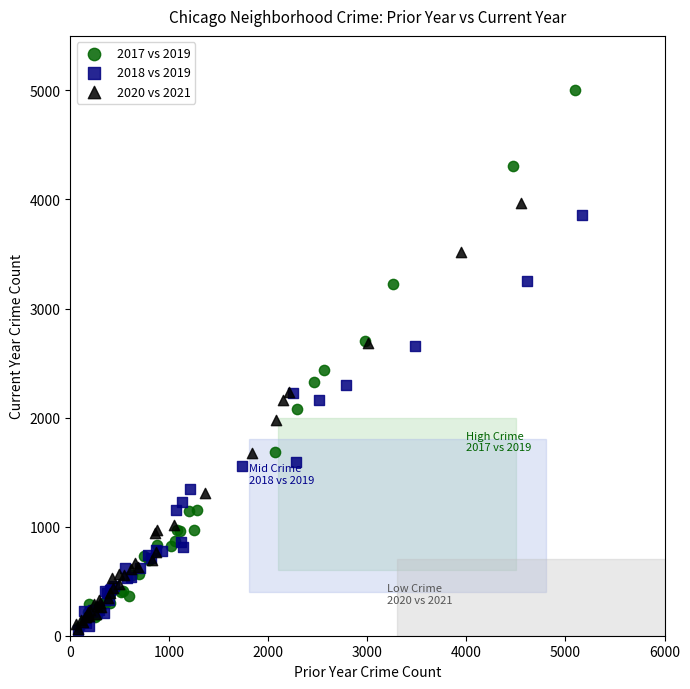

Which series contains the highest Y value?

2017 vs 2019